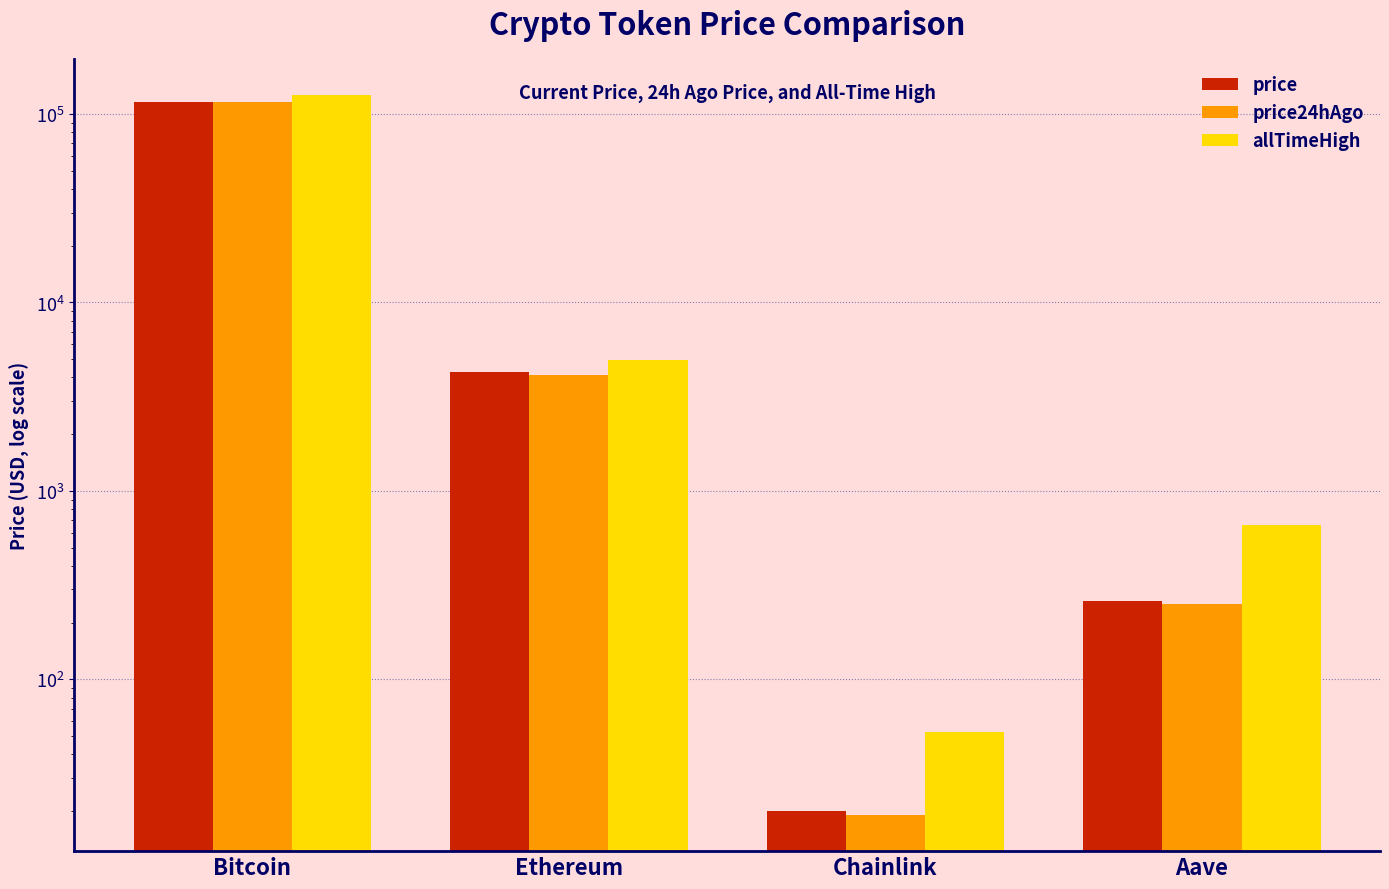

Which has a higher value, Aave or Ethereum?

Ethereum